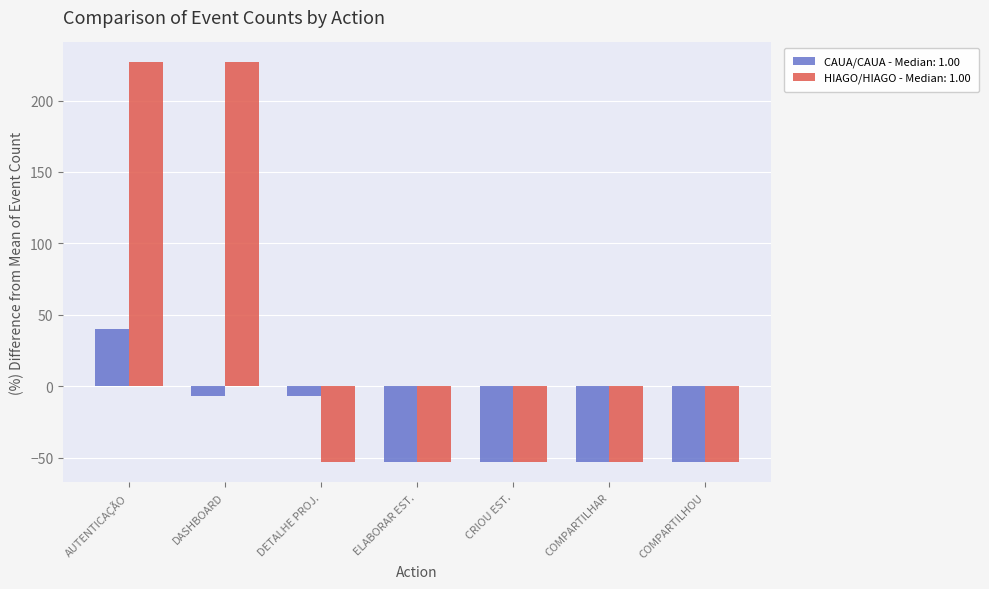

Which series has the widest spread of values?

HIAGO/HIAGO - Median: 1.00